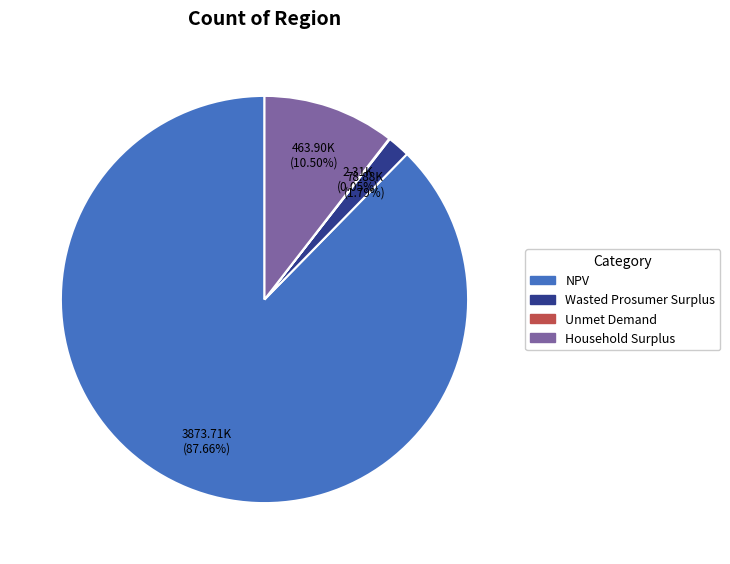

To the nearest percent, what is the difference between the largest and smallest slice percentages?

88%